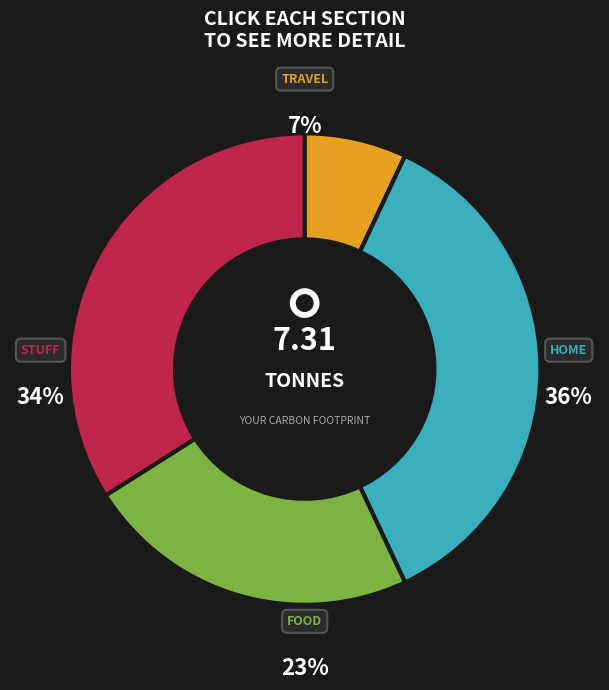

What is the change in value from 7 to 9?

+2